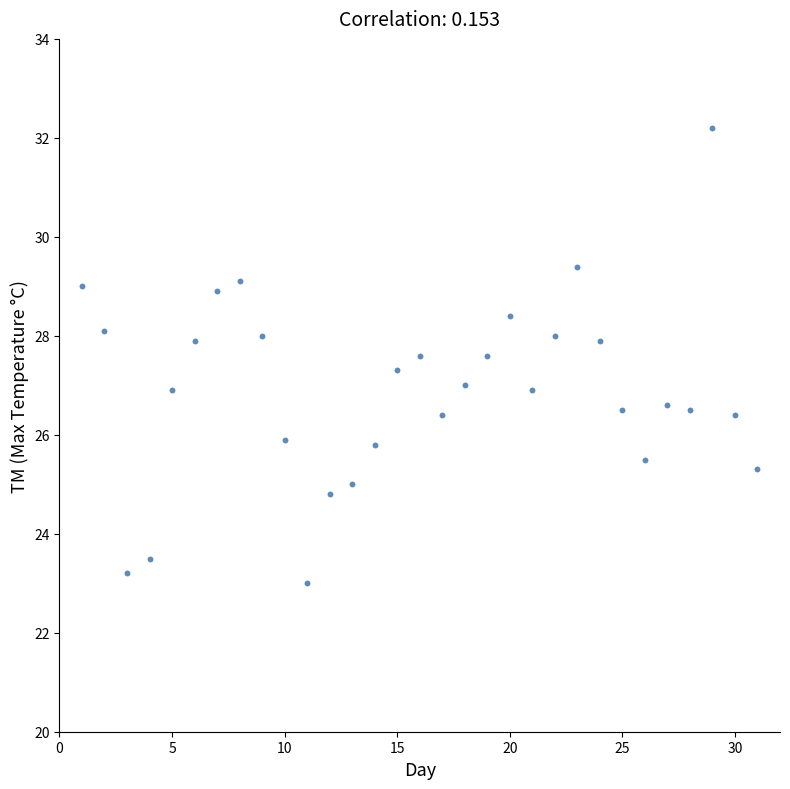

What is the range of Y values (max minus min)?

9.2